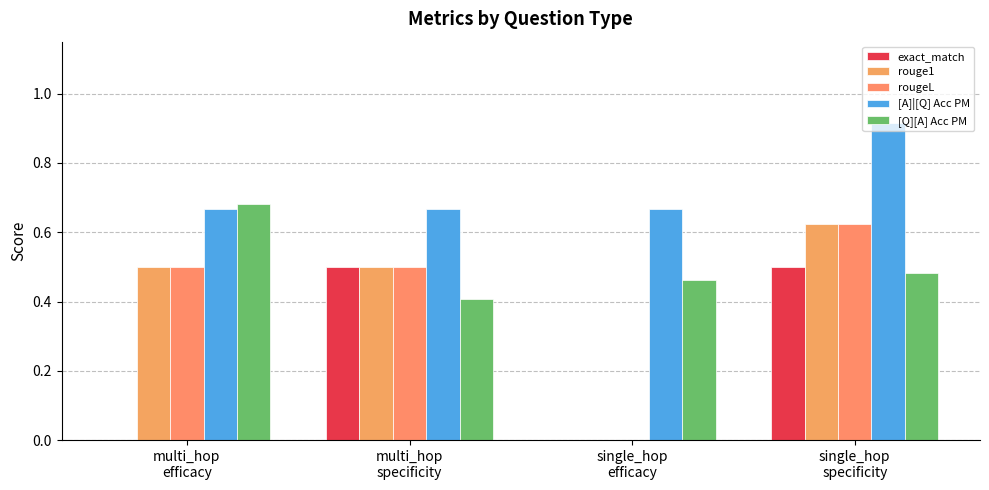

Reading left to right, extract all data points from this chart.

exact_match: 0.0	0.5	0.0	0.5
rouge1: 0.5	0.5	0.0	0.6
rougeL: 0.5	0.5	0.0	0.6
[A]|[Q] Acc PM: 0.7	0.7	0.7	0.9
[Q][A] Acc PM: 0.7	0.4	0.5	0.5